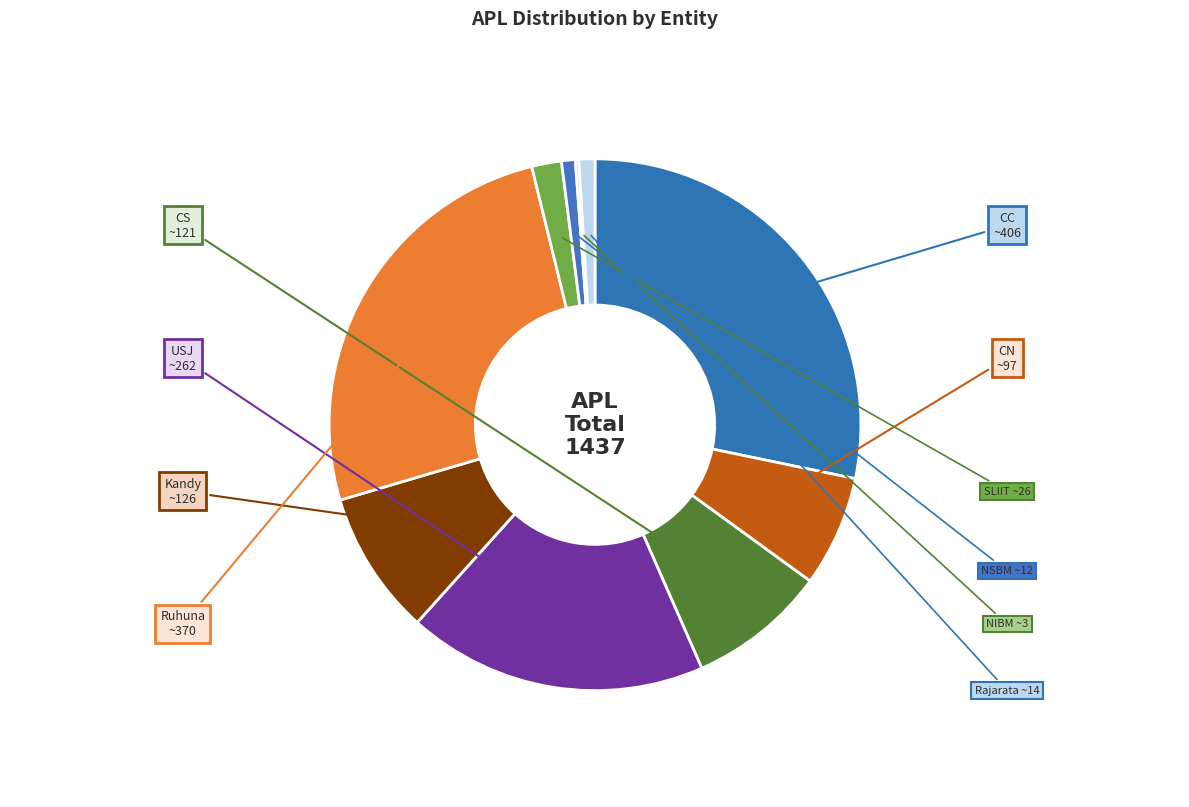

Combined, do CS and CN account for over 50%?

No